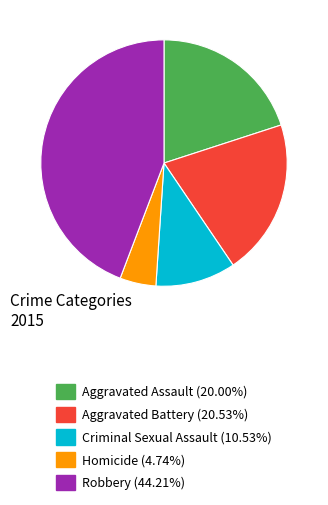

Is Robbery (44.21%) the majority of the pie?

No